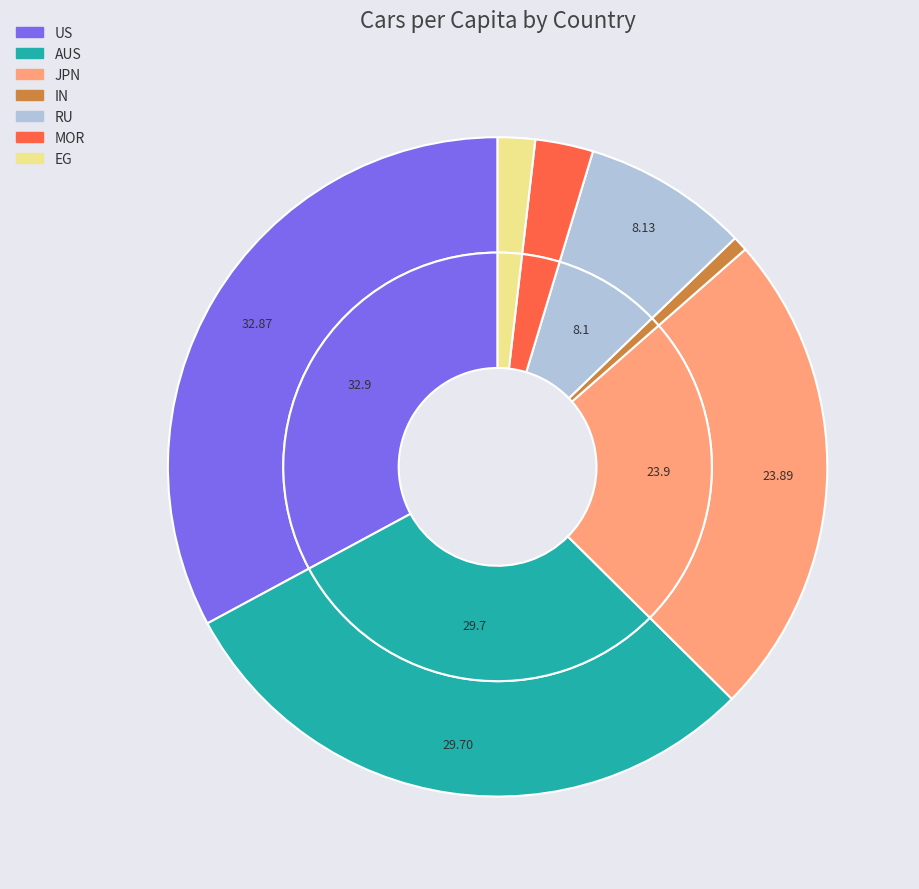

How many segments does this pie chart have?

7